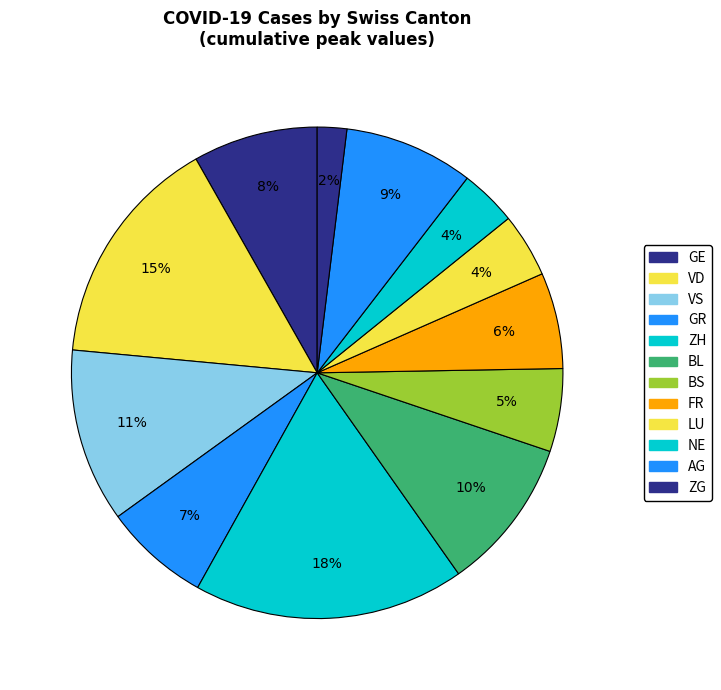

What is the smallest slice in the pie chart?

ZG